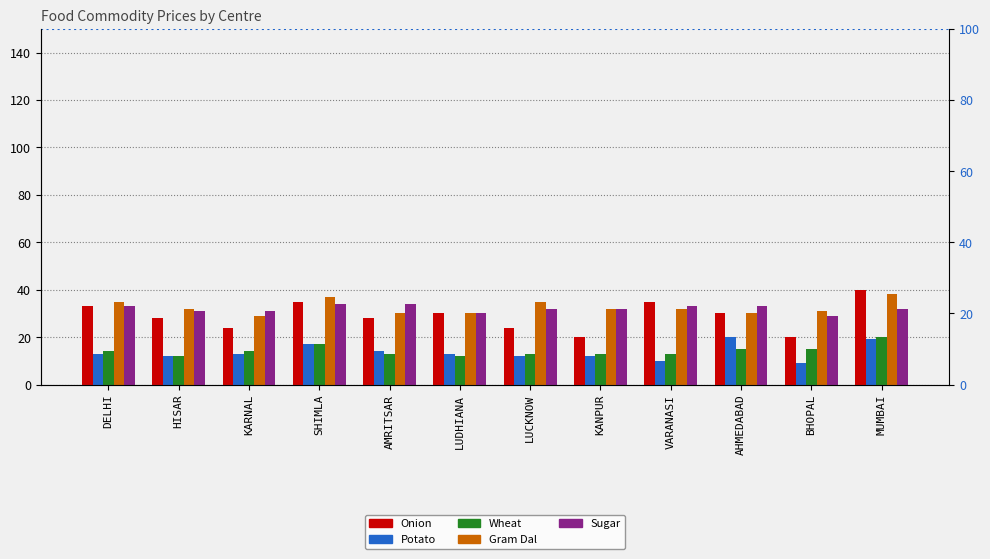

Rank the series by their maximum value, from highest to lowest.

Onion, Gram Dal, Sugar, Potato, Wheat